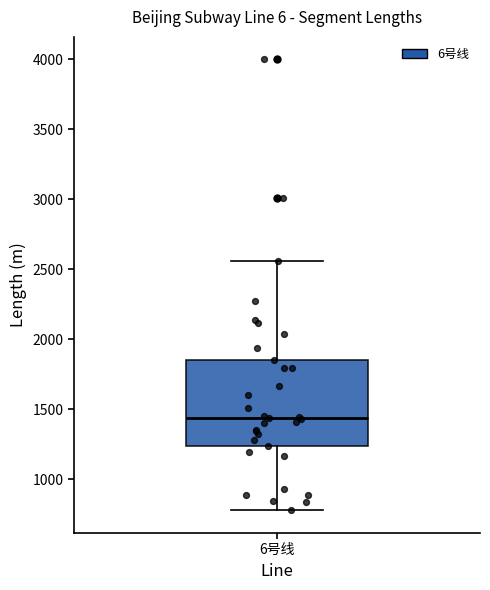

Read this box plot against the y-axis: the position of the median line, the range covered by the box, and the ends of both whiskers. The values are not printed on the chart, so give them approximately, as read against the axis.

median 1450, box 1250 to 1850, whiskers 800 to 2550